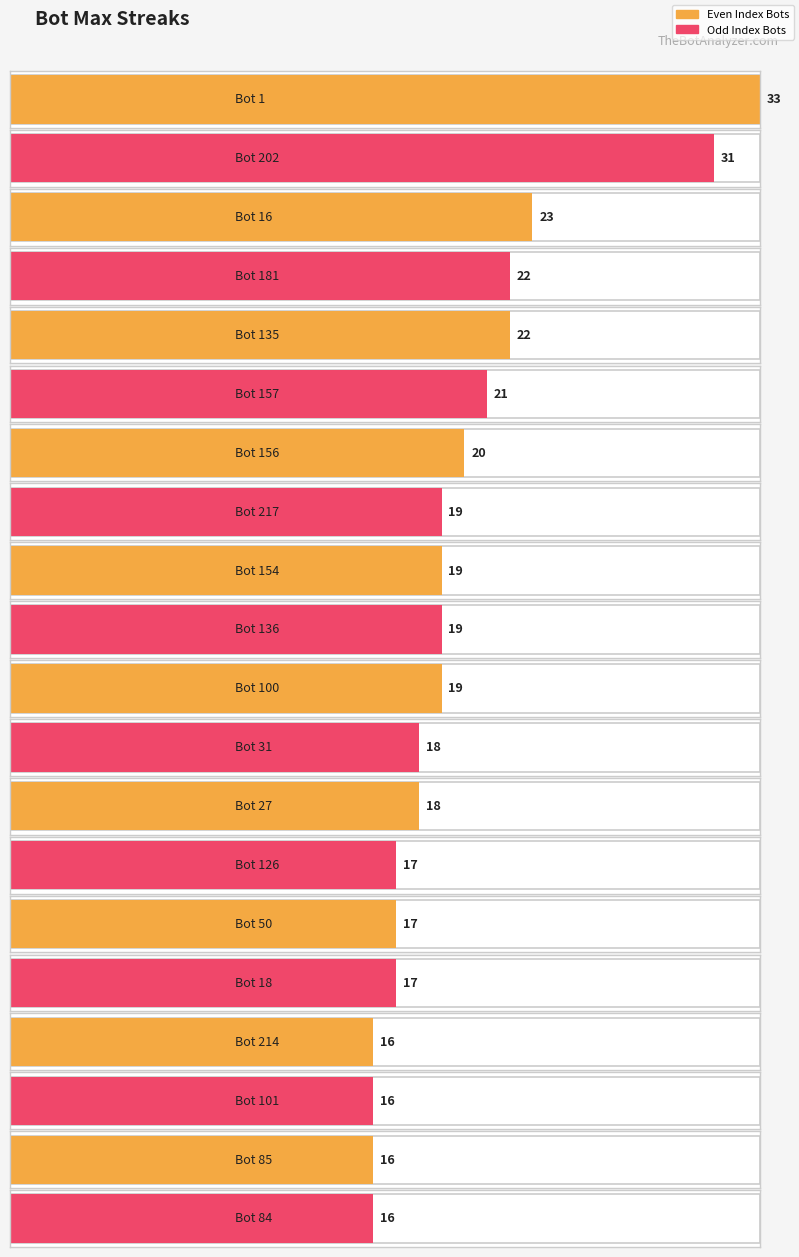

Rank the categories by value from highest to lowest.

Bot 1, Bot 202, Bot 16, Bot 181, Bot 135, Bot 157, Bot 156, Bot 217, Bot 154, Bot 136, Bot 100, Bot 31, Bot 27, Bot 126, Bot 50, Bot 18, Bot 214, Bot 101, Bot 85, Bot 84